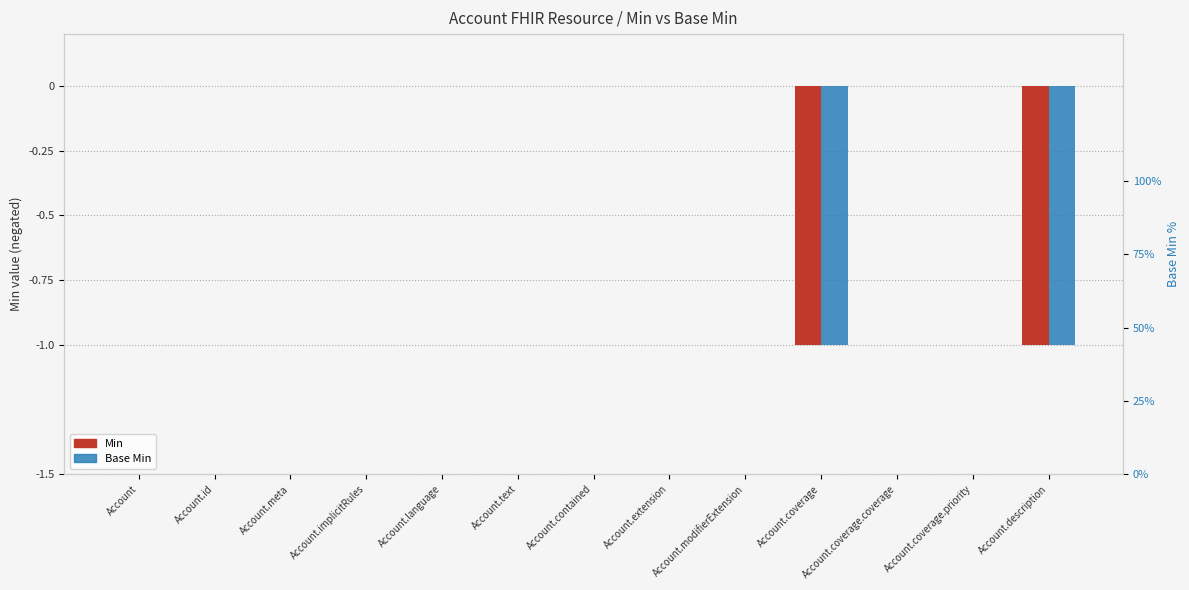

What is the difference between the Min values at Account.description and Account.coverage.coverage?

1